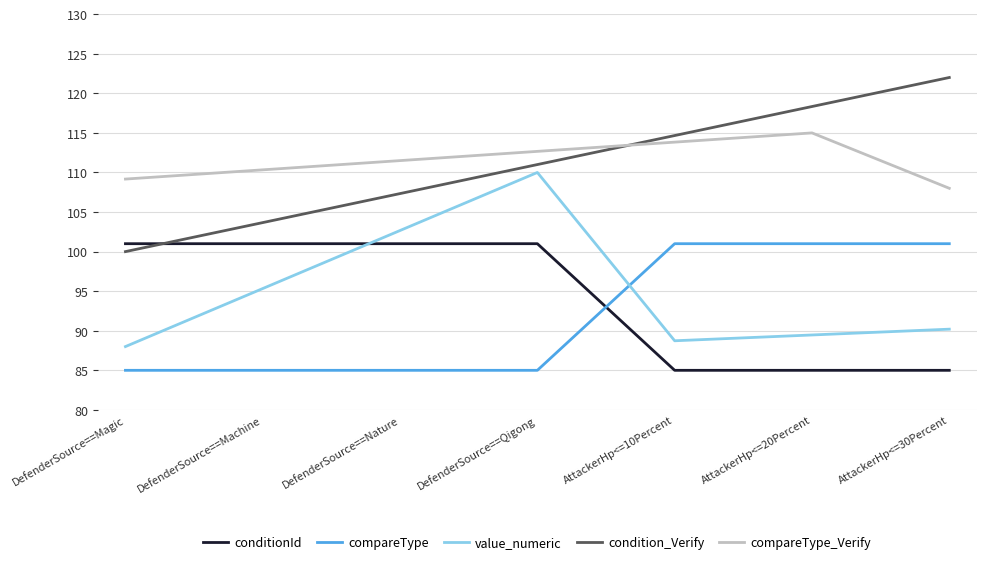

Is the value of compareType at AttackerHp<=10Percent greater than the value of value_numeric at AttackerHp<=10Percent?

Yes